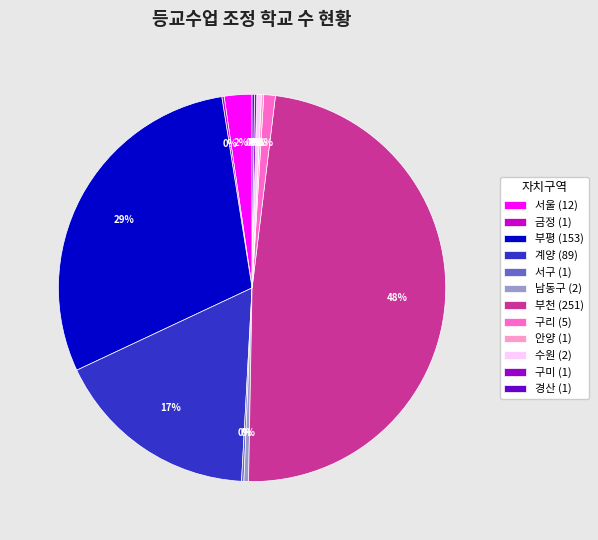

True or false: 수원 (2) accounts for 0% of the total.

True